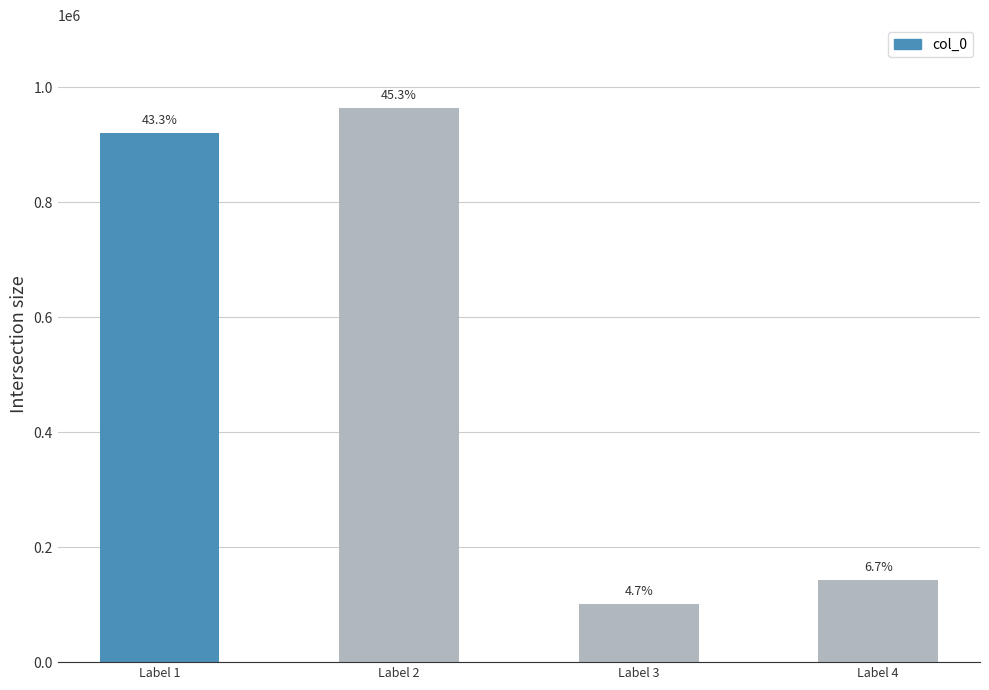

How many bars are there in total?

4